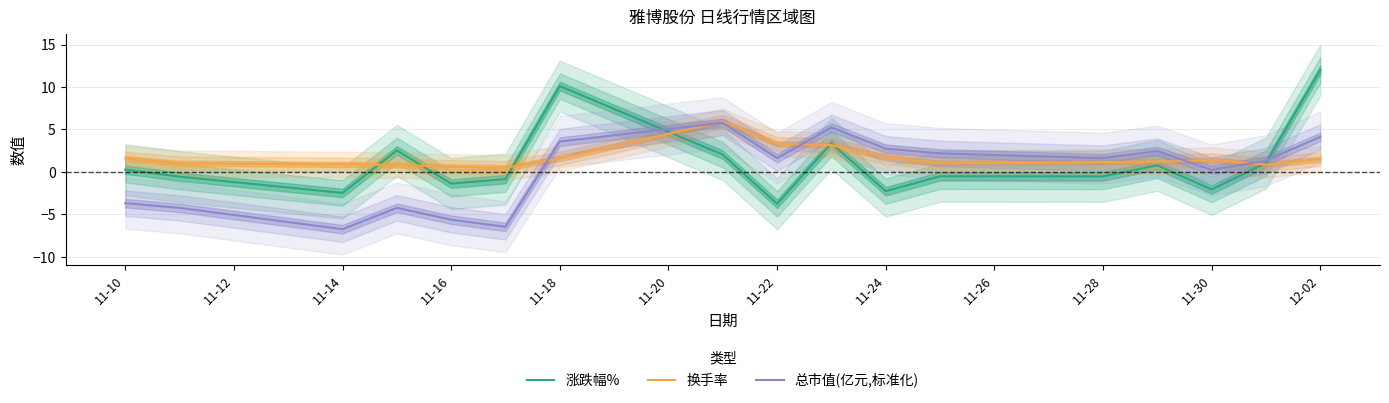

What are all the series names shown in the legend?

涨跌幅%, 换手率, 总市值(亿元,标准化)